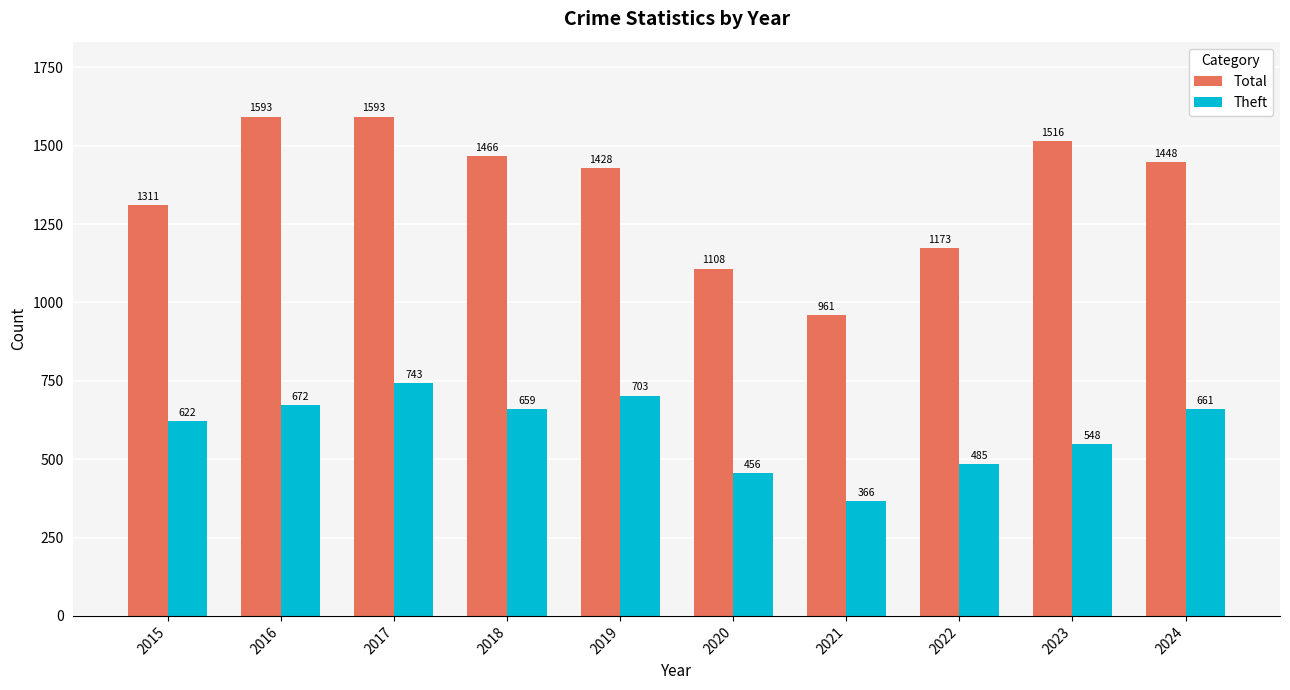

Are the bars grouped side by side (vs. stacked)?

Yes